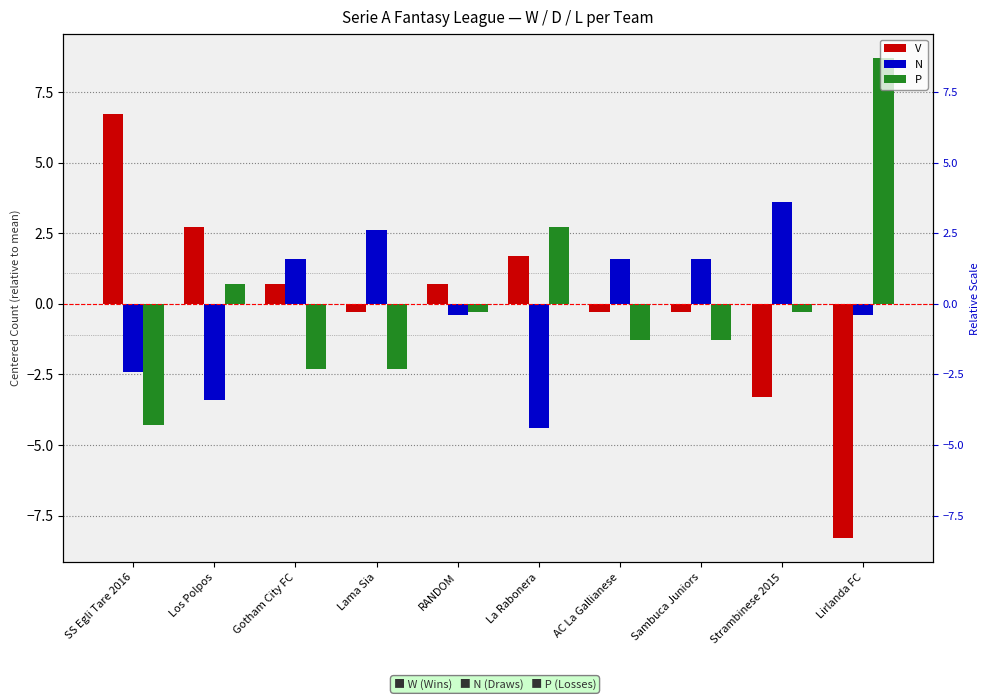

At how many categories does at least one series exceed 0?

10